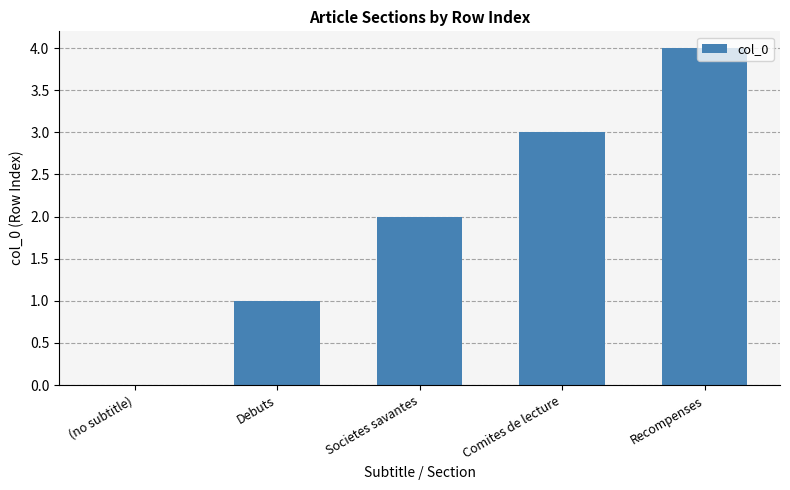

Which label corresponds to the largest value in the chart?

Recompenses